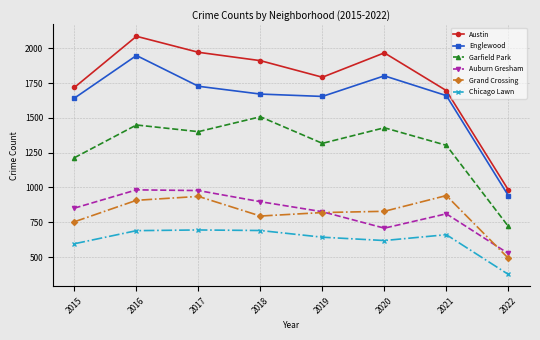

What is the average value of the Chicago Lawn series?

621